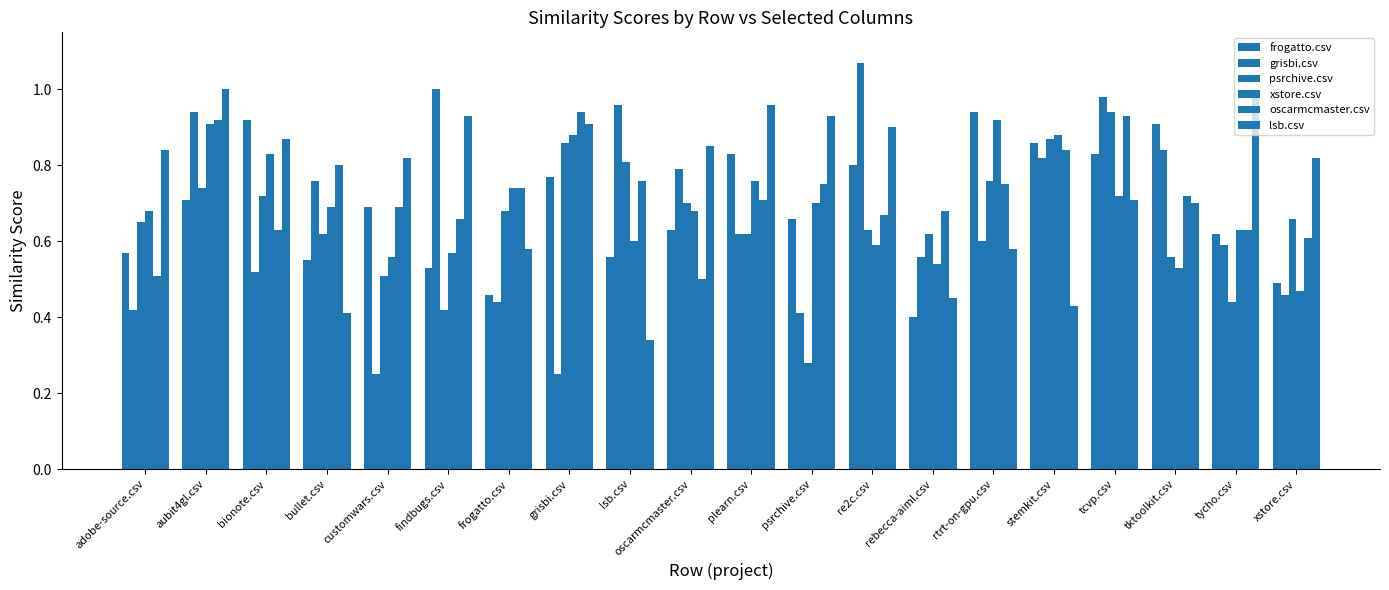

Reading left to right, extract all data points from this chart.

frogatto.csv: adobe-source.csv=0.6	aubit4gl.csv=0.7	bionote.csv=0.9	bullet.csv=0.6	customwars.csv=0.7	findbugs.csv=0.5	frogatto.csv=0.5	grisbi.csv=0.8	lsb.csv=0.6	oscarmcmaster.csv=0.6	plearn.csv=0.8	psrchive.csv=0.7	re2c.csv=0.8	rebecca-aiml.csv=0.4	rtrt-on-gpu.csv=0.9	stemkit.csv=0.9	tcvp.csv=0.8	tktoolkit.csv=0.9	tycho.csv=0.6	xstore.csv=0.5
grisbi.csv: adobe-source.csv=0.4	aubit4gl.csv=0.9	bionote.csv=0.5	bullet.csv=0.8	customwars.csv=0.2	findbugs.csv=1.0	frogatto.csv=0.4	grisbi.csv=0.2	lsb.csv=1.0	oscarmcmaster.csv=0.8	plearn.csv=0.6	psrchive.csv=0.4	re2c.csv=1.1	rebecca-aiml.csv=0.6	rtrt-on-gpu.csv=0.6	stemkit.csv=0.8	tcvp.csv=1.0	tktoolkit.csv=0.8	tycho.csv=0.6	xstore.csv=0.5
psrchive.csv: adobe-source.csv=0.7	aubit4gl.csv=0.7	bionote.csv=0.7	bullet.csv=0.6	customwars.csv=0.5	findbugs.csv=0.4	frogatto.csv=0.7	grisbi.csv=0.9	lsb.csv=0.8	oscarmcmaster.csv=0.7	plearn.csv=0.6	psrchive.csv=0.3	re2c.csv=0.6	rebecca-aiml.csv=0.6	rtrt-on-gpu.csv=0.8	stemkit.csv=0.9	tcvp.csv=0.9	tktoolkit.csv=0.6	tycho.csv=0.4	xstore.csv=0.7
xstore.csv: adobe-source.csv=0.7	aubit4gl.csv=0.9	bionote.csv=0.8	bullet.csv=0.7	customwars.csv=0.6	findbugs.csv=0.6	frogatto.csv=0.7	grisbi.csv=0.9	lsb.csv=0.6	oscarmcmaster.csv=0.7	plearn.csv=0.8	psrchive.csv=0.7	re2c.csv=0.6	rebecca-aiml.csv=0.5	rtrt-on-gpu.csv=0.9	stemkit.csv=0.9	tcvp.csv=0.7	tktoolkit.csv=0.5	tycho.csv=0.6	xstore.csv=0.5
oscarmcmaster.csv: adobe-source.csv=0.5	aubit4gl.csv=0.9	bionote.csv=0.6	bullet.csv=0.8	customwars.csv=0.7	findbugs.csv=0.7	frogatto.csv=0.7	grisbi.csv=0.9	lsb.csv=0.8	oscarmcmaster.csv=0.5	plearn.csv=0.7	psrchive.csv=0.8	re2c.csv=0.7	rebecca-aiml.csv=0.7	rtrt-on-gpu.csv=0.8	stemkit.csv=0.8	tcvp.csv=0.9	tktoolkit.csv=0.7	tycho.csv=0.6	xstore.csv=0.6
lsb.csv: adobe-source.csv=0.8	aubit4gl.csv=1.0	bionote.csv=0.9	bullet.csv=0.4	customwars.csv=0.8	findbugs.csv=0.9	frogatto.csv=0.6	grisbi.csv=0.9	lsb.csv=0.3	oscarmcmaster.csv=0.8	plearn.csv=1.0	psrchive.csv=0.9	re2c.csv=0.9	rebecca-aiml.csv=0.5	rtrt-on-gpu.csv=0.6	stemkit.csv=0.4	tcvp.csv=0.7	tktoolkit.csv=0.7	tycho.csv=1.0	xstore.csv=0.8